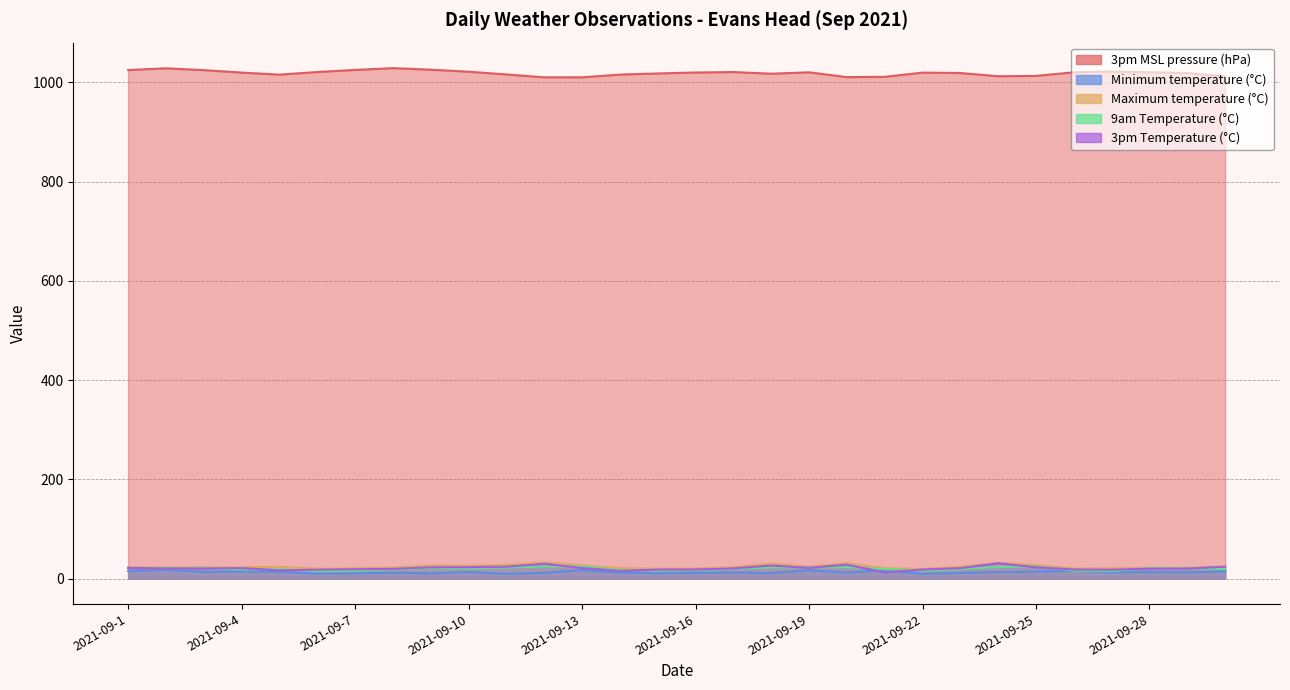

Which series ends up on top after the final intersection of Minimum temperature (°C) and 3pm Temperature (°C)?

3pm Temperature (°C)